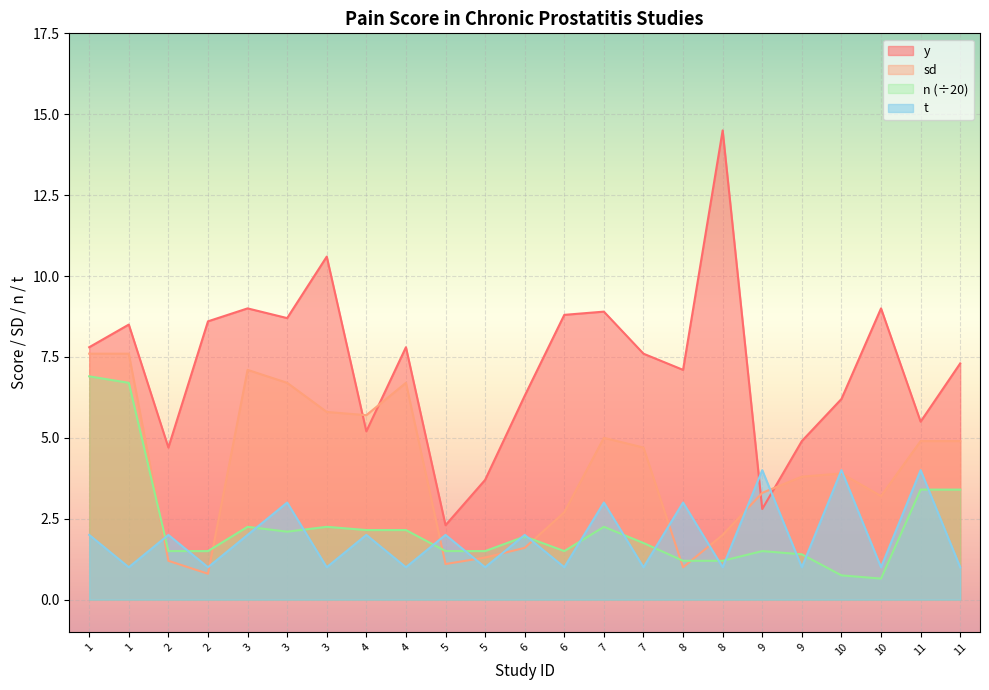

What is the difference between the highest and lowest values at 11?

2.1